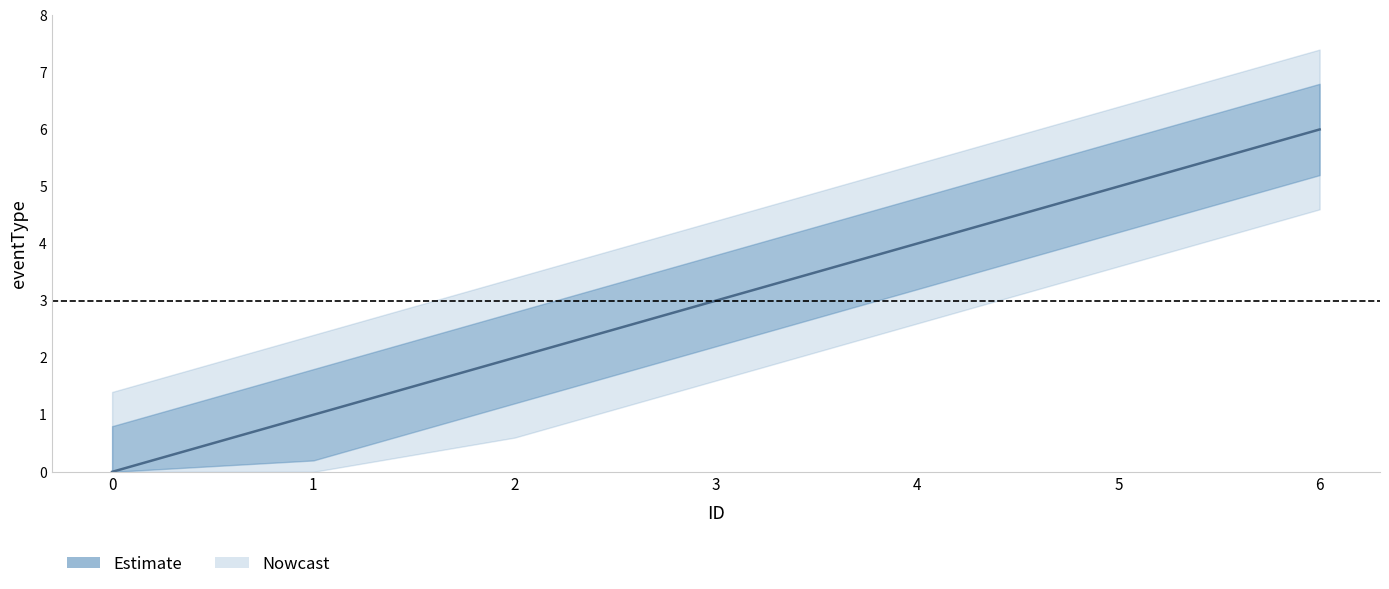

What is the average value?

3